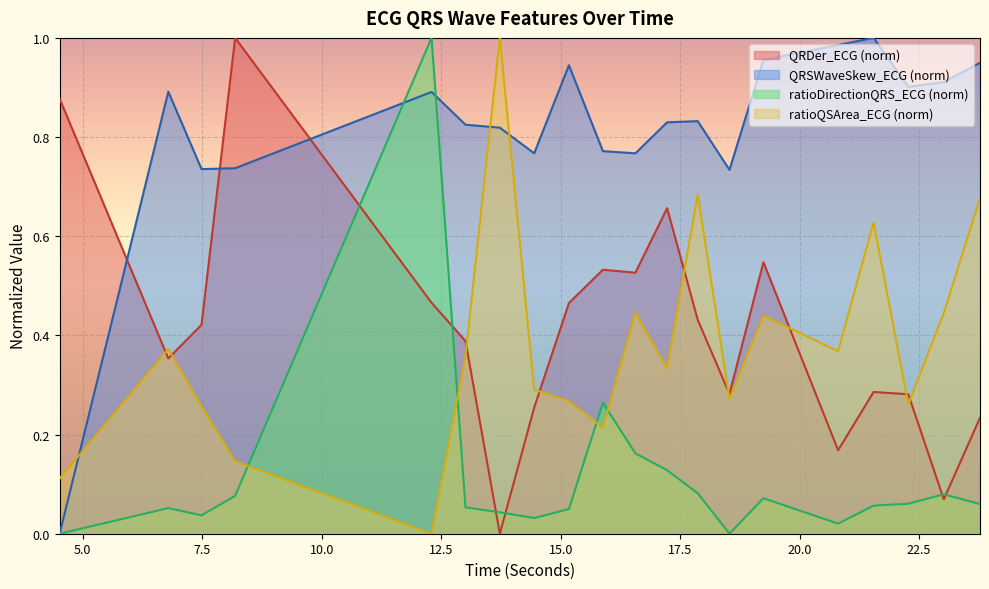

The value of QRSWaveSkew_ECG at 7.484375 is 0.4. True or false?

False